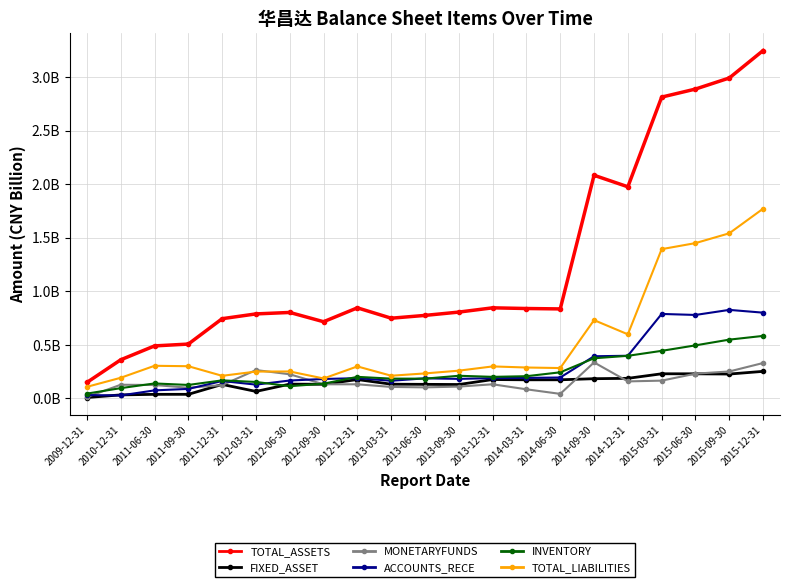

What is the label of the 16th point from the left?

2014-09-30